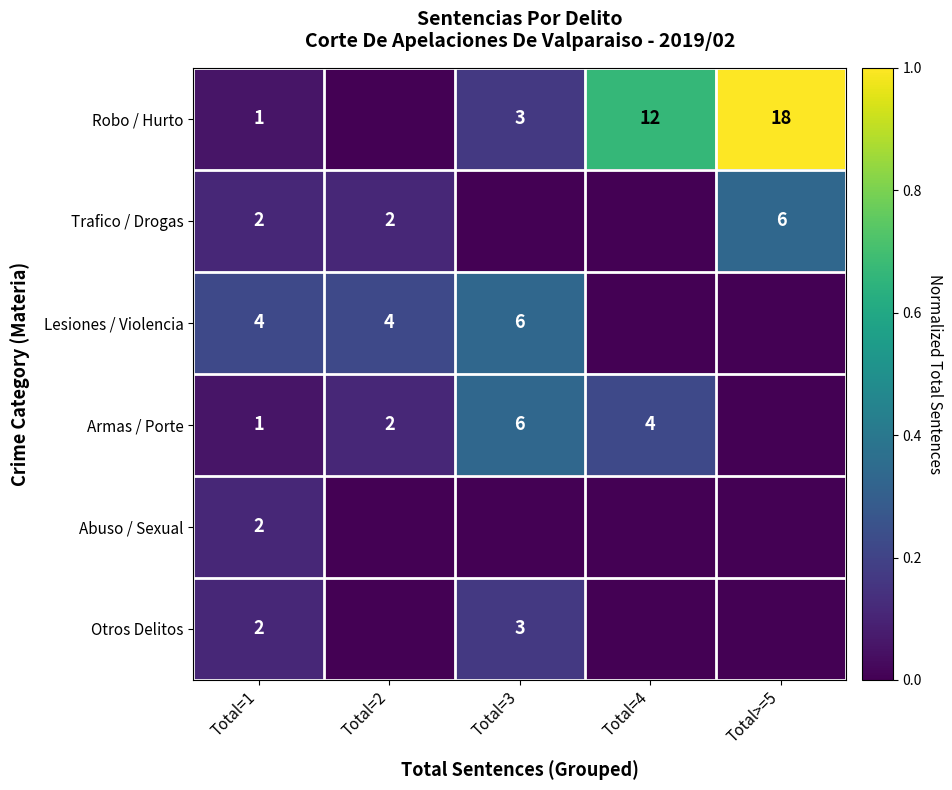

The value of Lesiones / Violencia at Total=1 is 6. True or false?

False